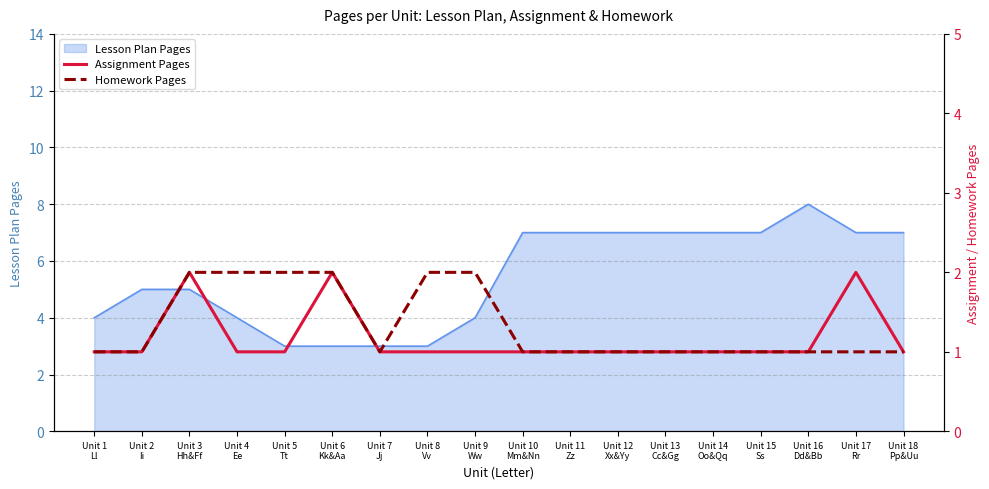

What is the minimum value for Lesson Plan Pages?

3